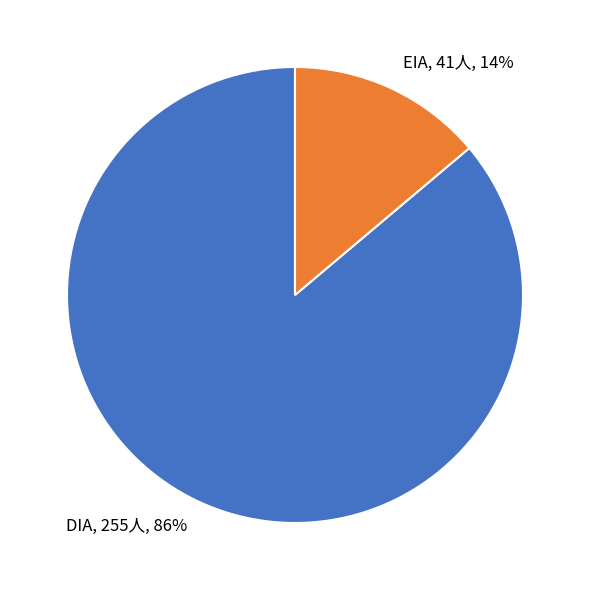

Which slice is the largest?

DIA